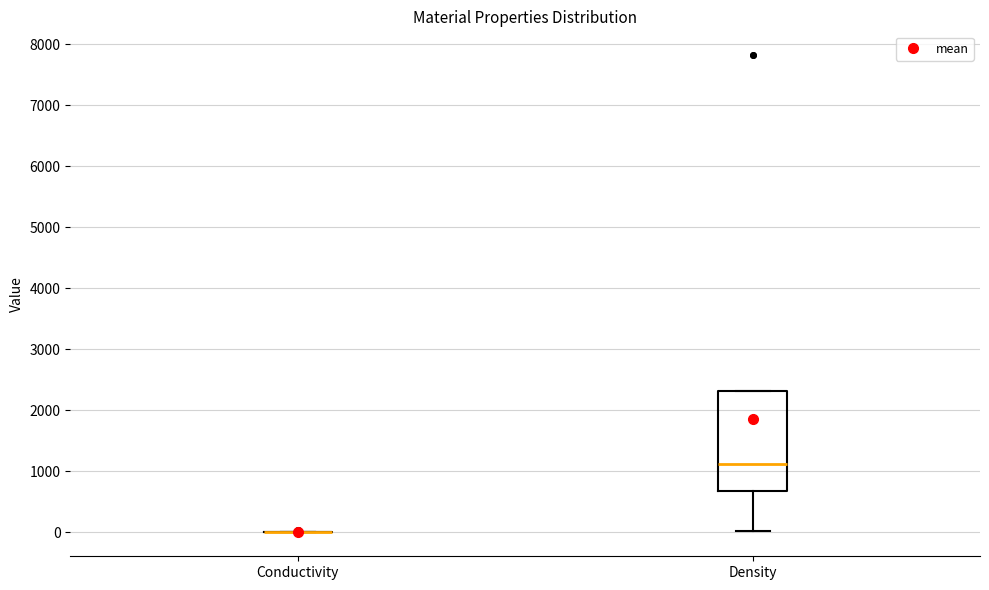

Comparing the boxes themselves (not the whiskers), which one is the tallest?

Density